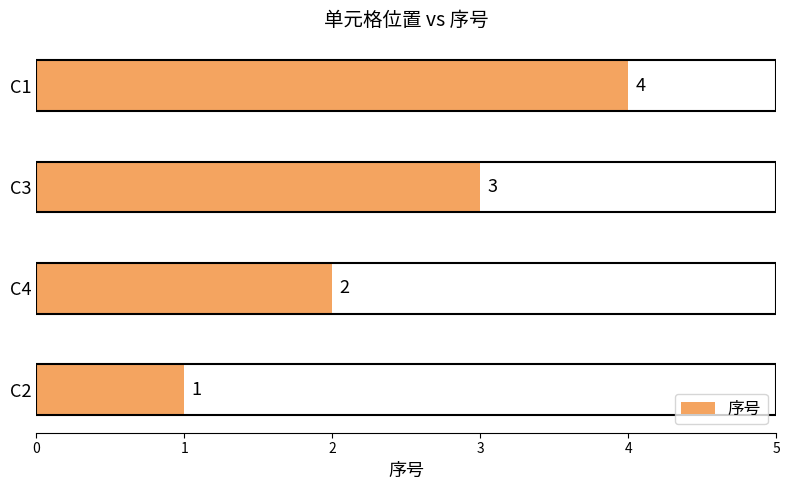

Where is the data nearest to the value 2?

C4